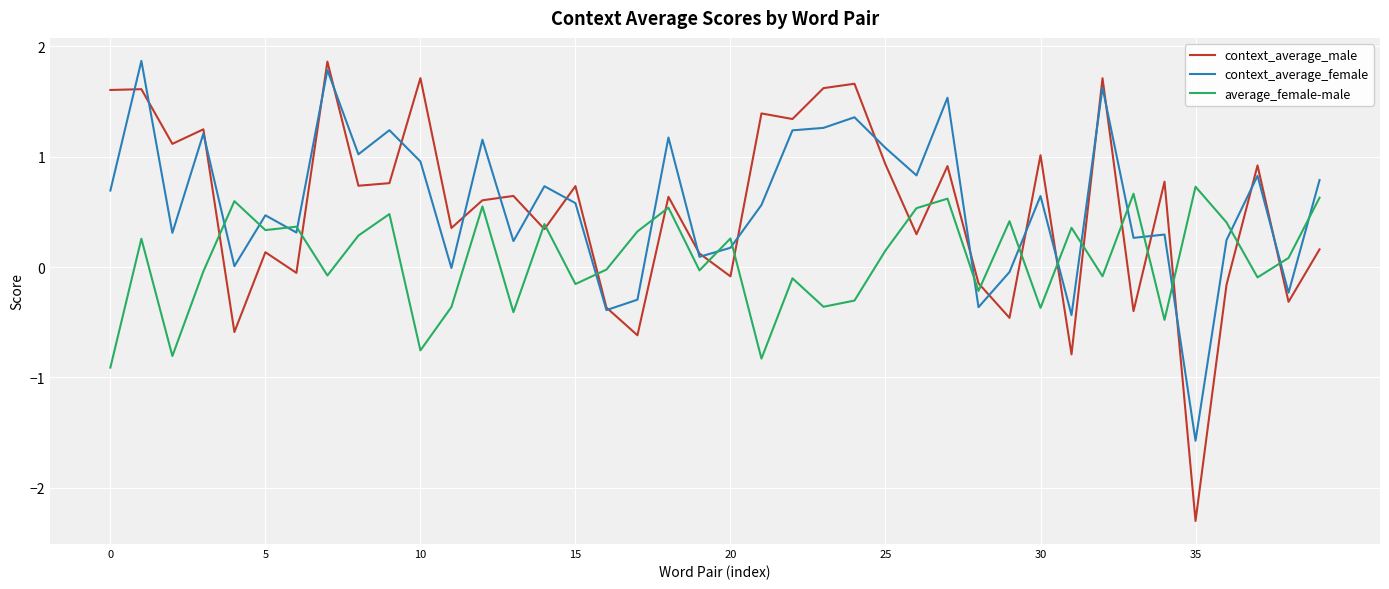

How many values in average_female-male are above zero?

21